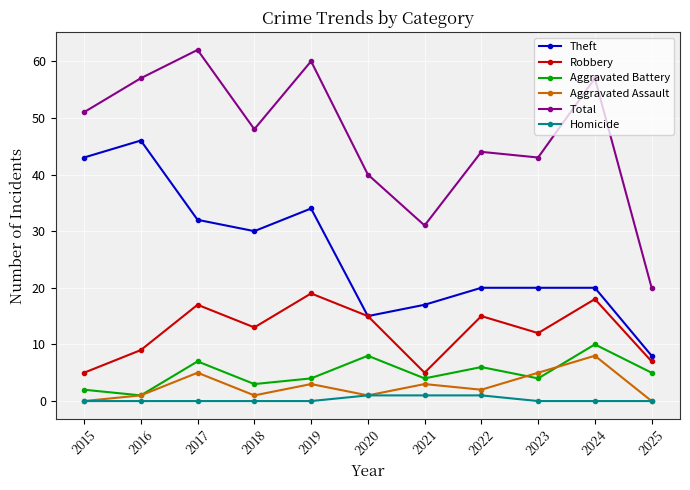

Where does the Robbery series first go above 13?

2017